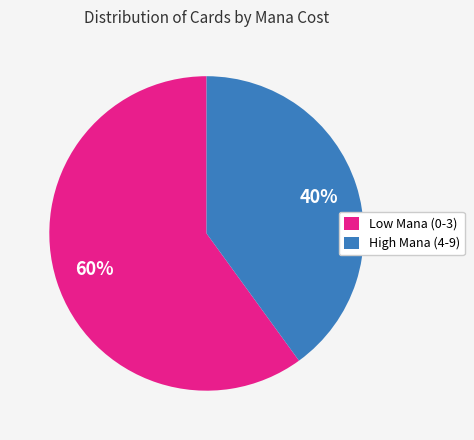

What is the smallest slice in the pie chart?

High Mana (4-9)